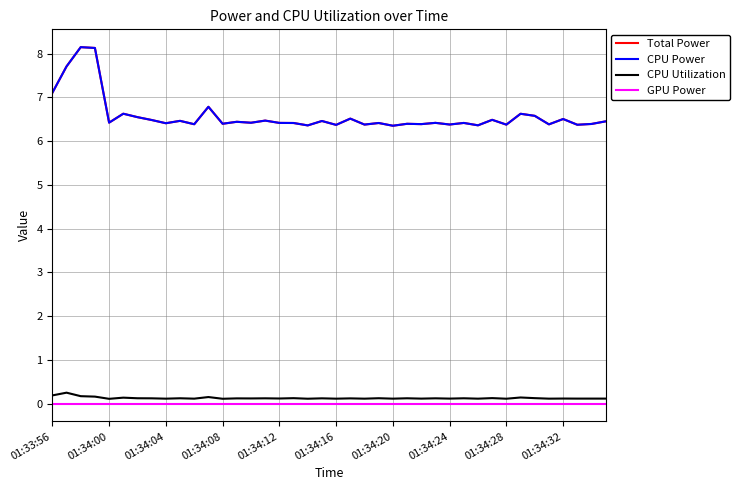

Does the chart display data point markers on the line(s)?

No